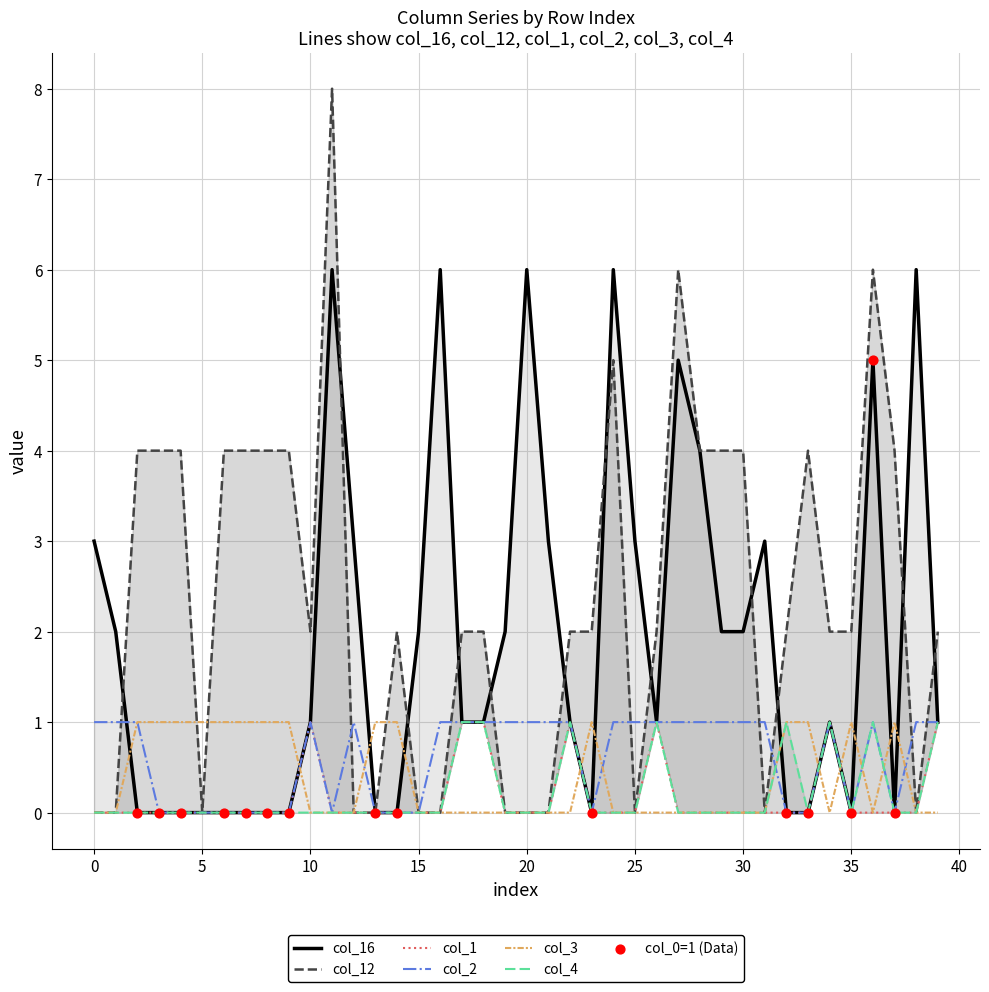

Which series reaches the maximum Y coordinate?

col_12